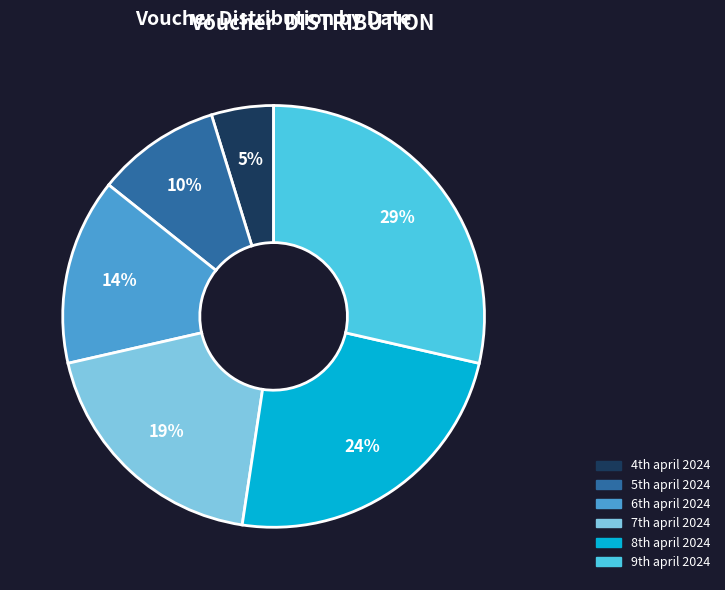

Count the number of slices in the pie.

6